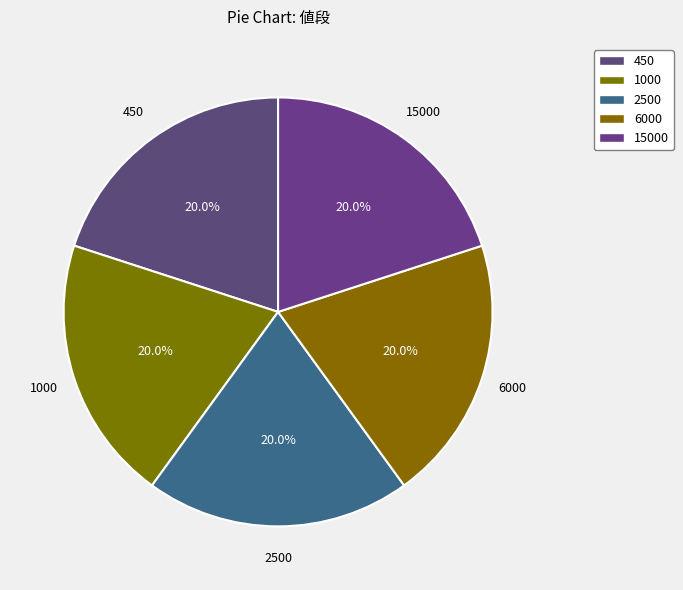

True or false: 450 accounts for 14% of the total.

False